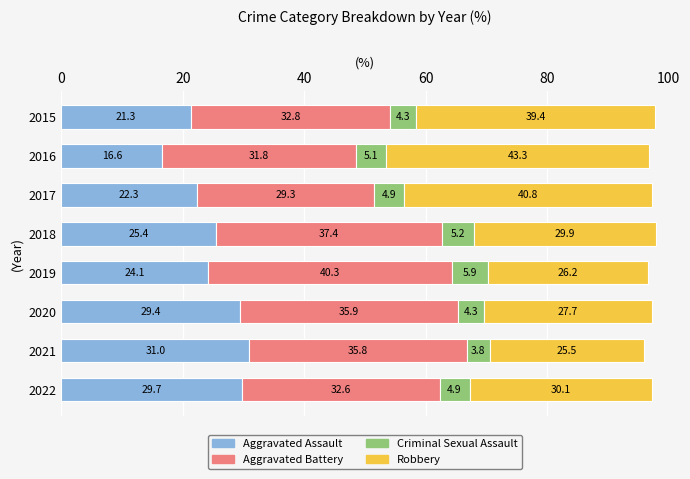

What is the minimum value for Aggravated Assault?

16.6